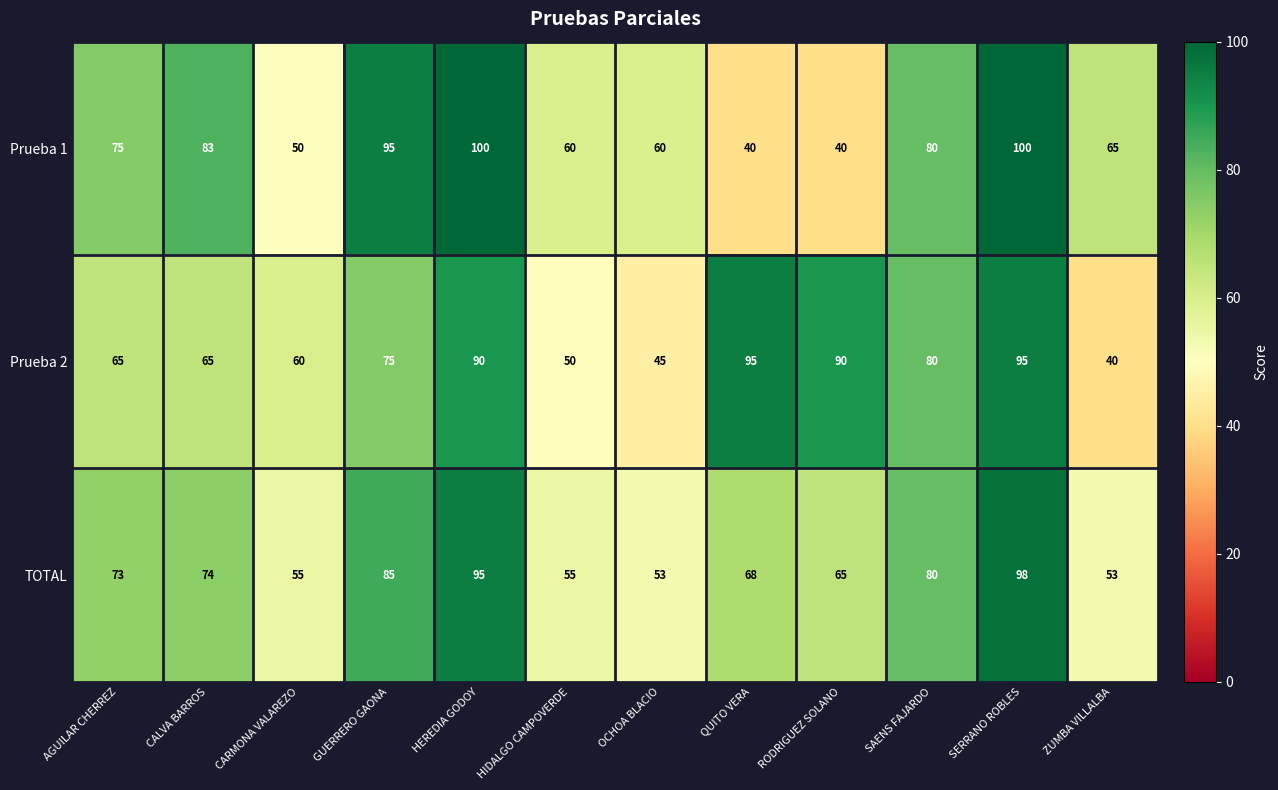

What is the difference between the maximum and minimum values in the Prueba 1 series?

60